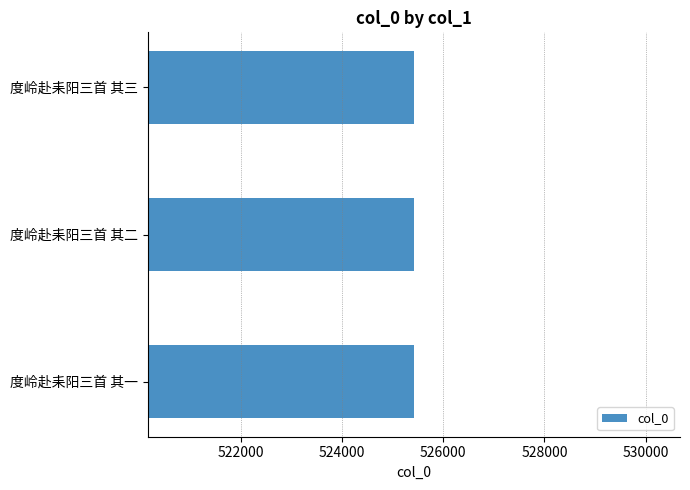

What is the greatest value displayed?

525424